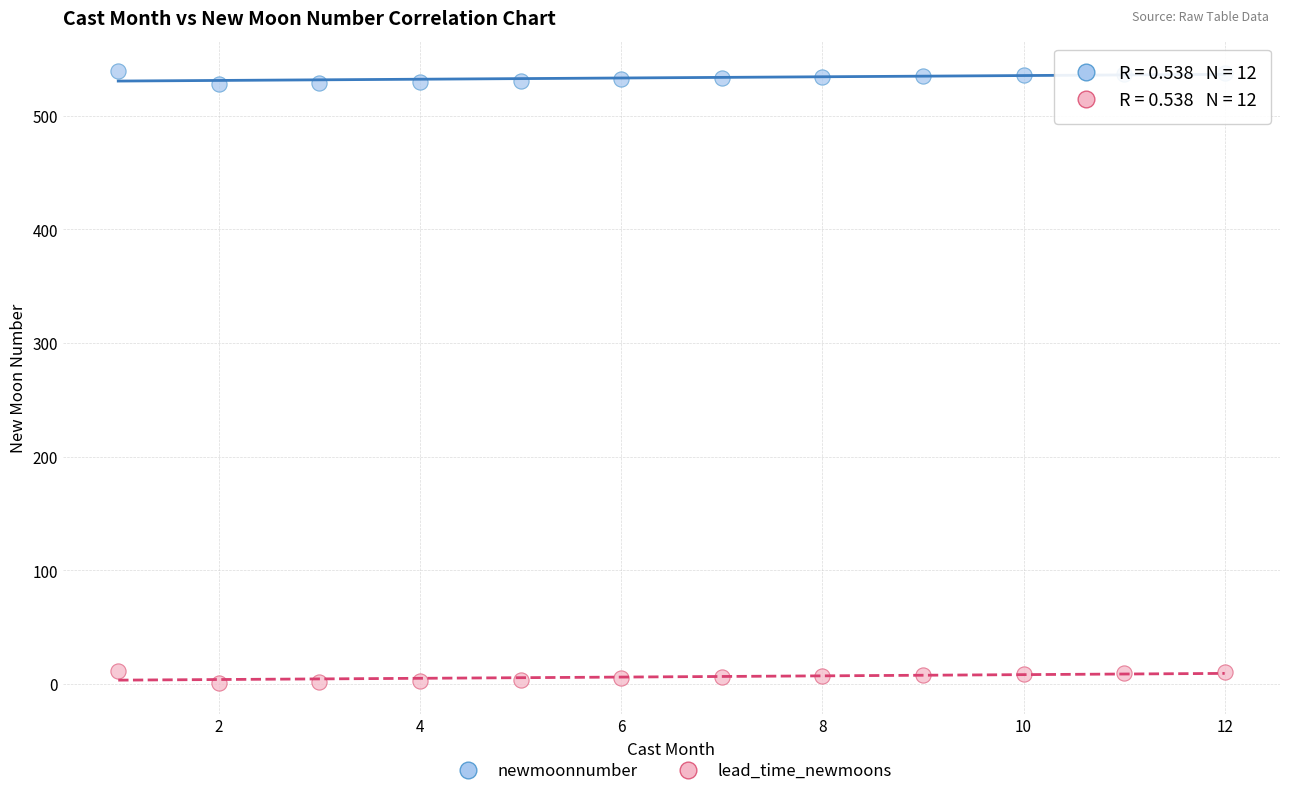

Which series reaches the maximum Y coordinate?

newmoonnumber